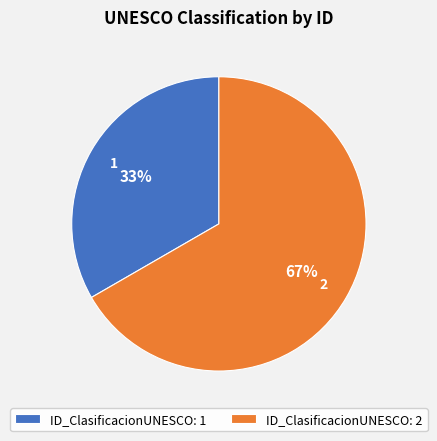

Which category has the biggest portion of the pie?

2